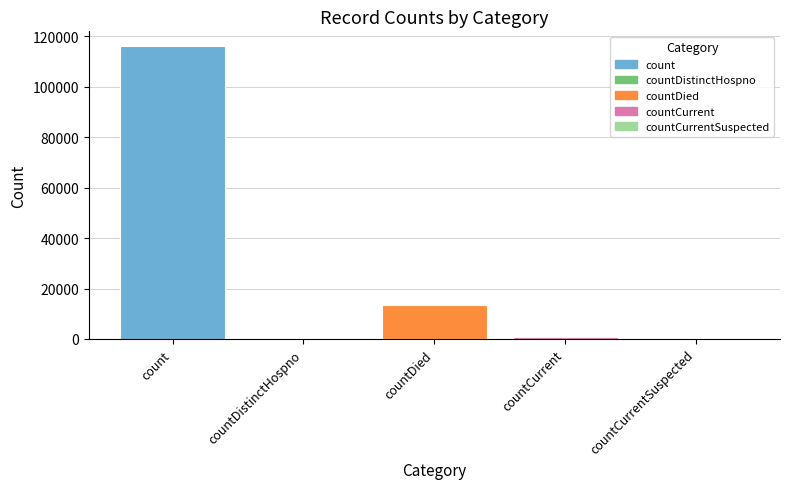

Which has a higher value, countCurrent or countCurrentSuspected?

countCurrent